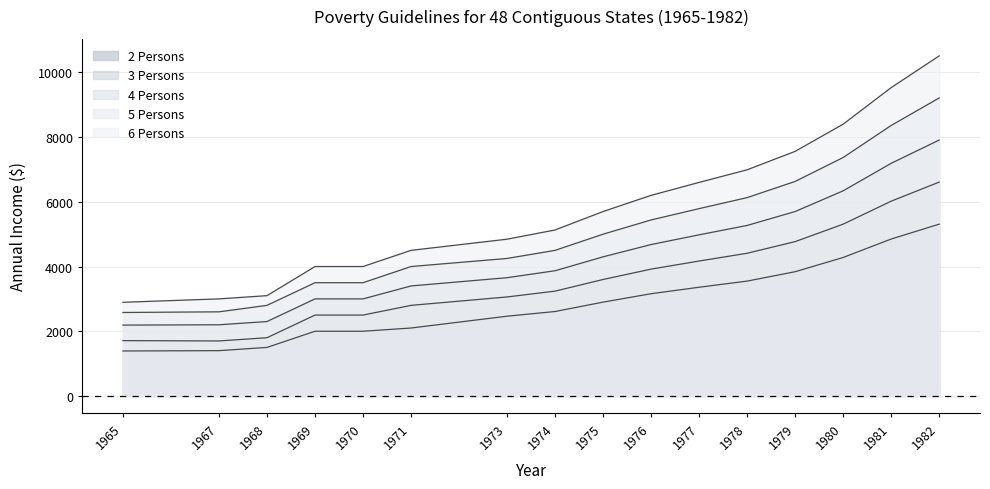

Which category has the highest value in the 5 Persons series?

1982